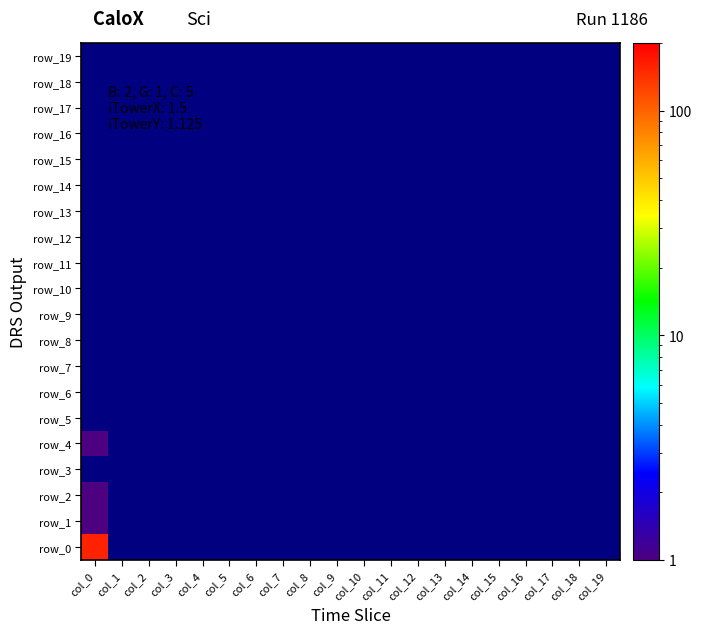

What is the average value of the row_10 series?

0.5